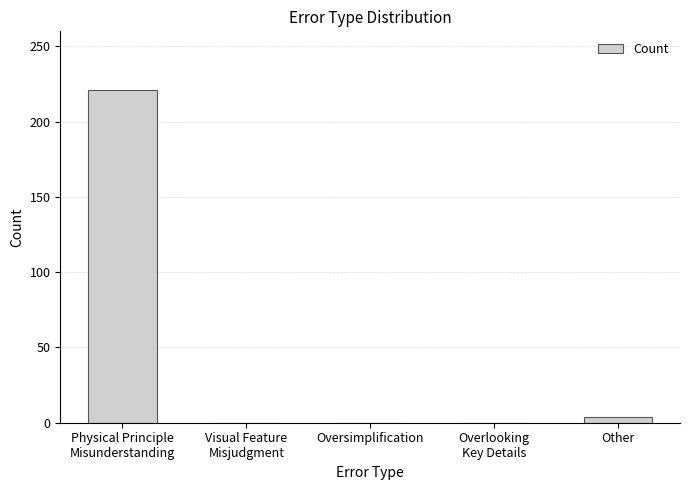

The value at Other is 4. True or false?

True